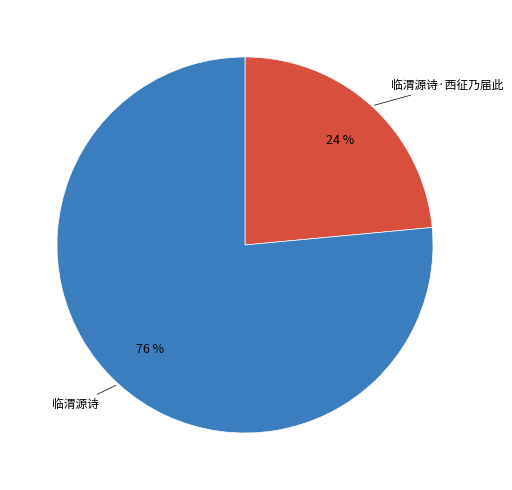

Which category has the smallest portion of the pie?

临渭源诗·西征乃届此